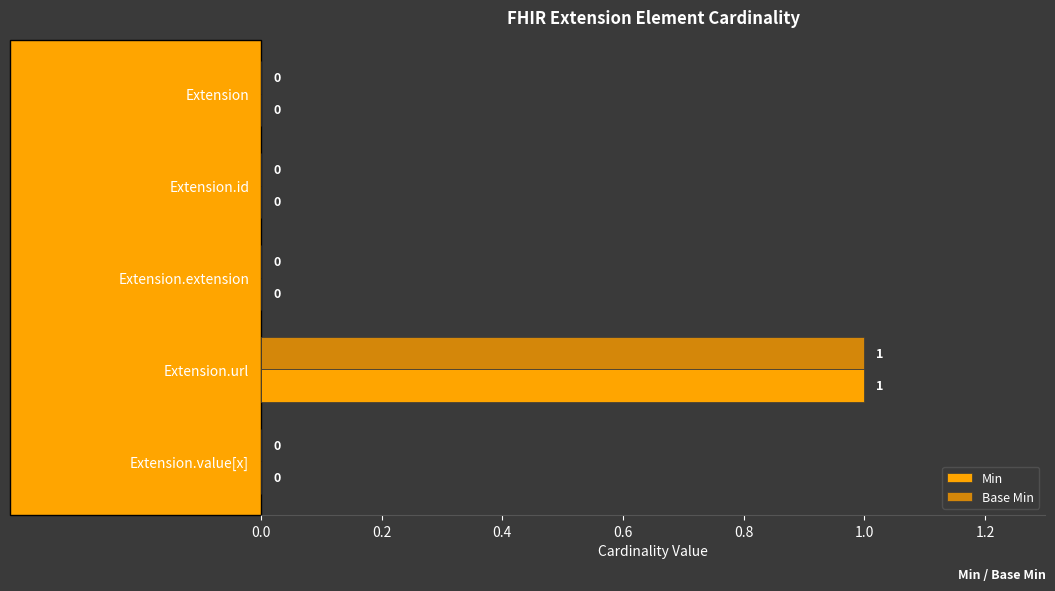

The Min series shows 1 at Extension.url. True or false?

True